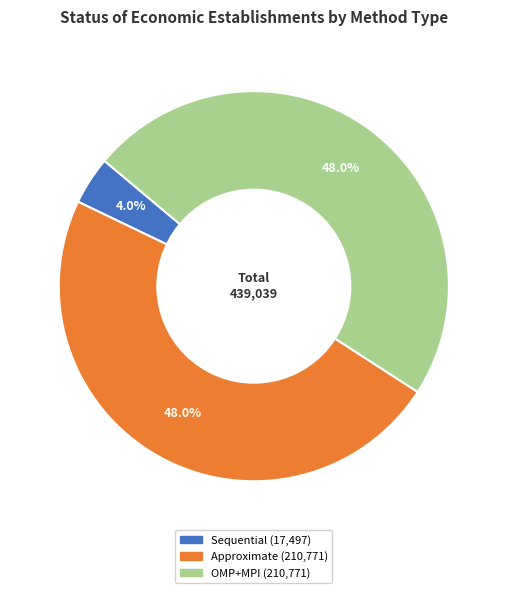

To the nearest percent, what is the combined percentage of Approximate and Sequential?

52%